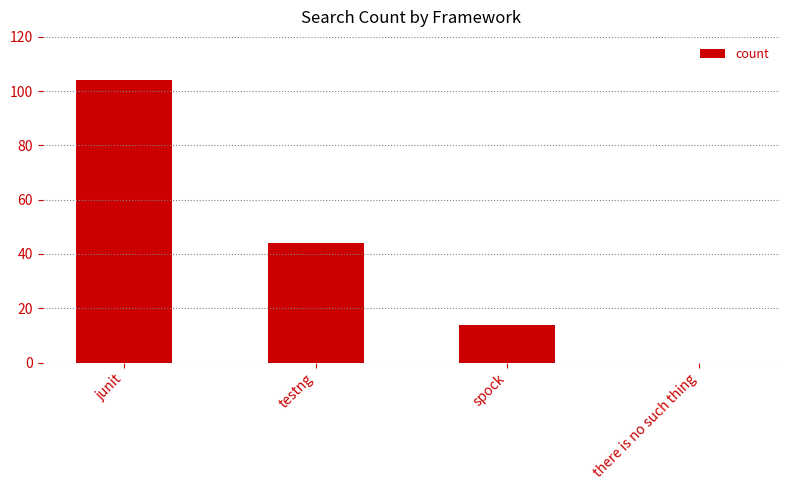

What is the sum of all values?

162